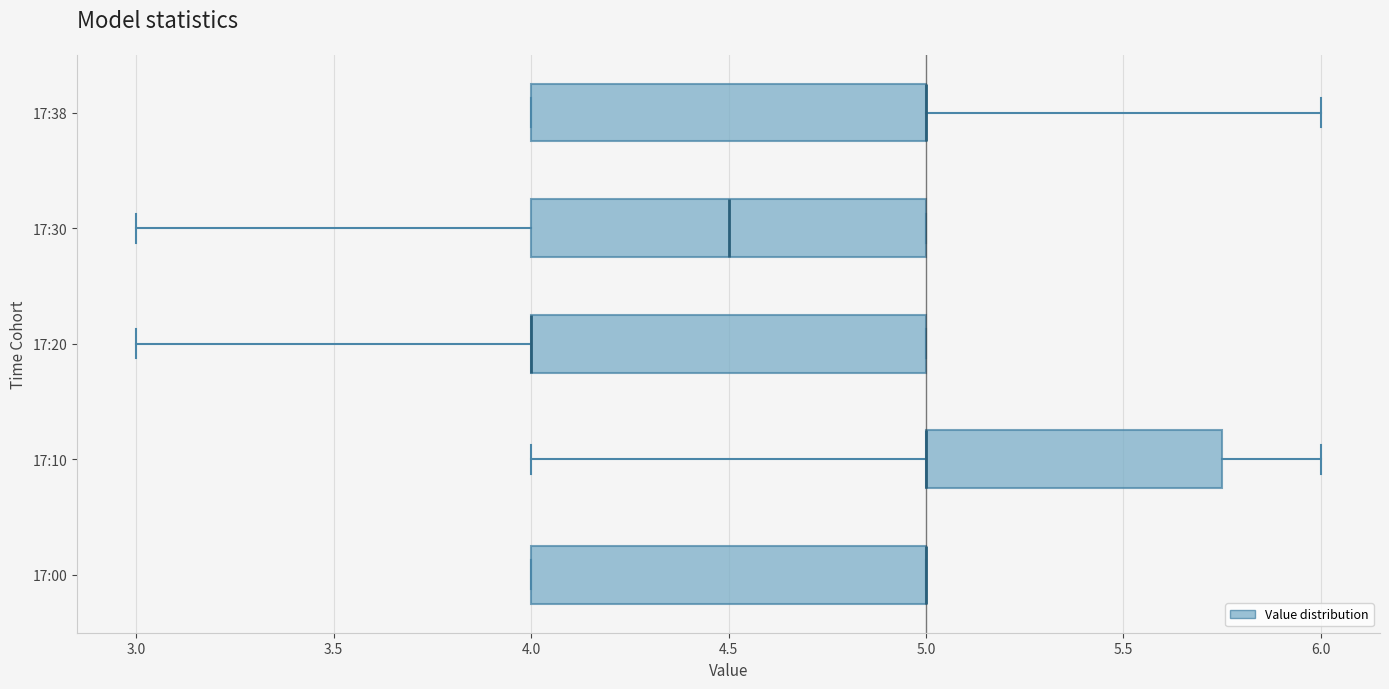

Where is the left edge of the box for 17:00 on the x-axis? The values are not printed on the chart, so give them approximately, as read against the axis.

4.00